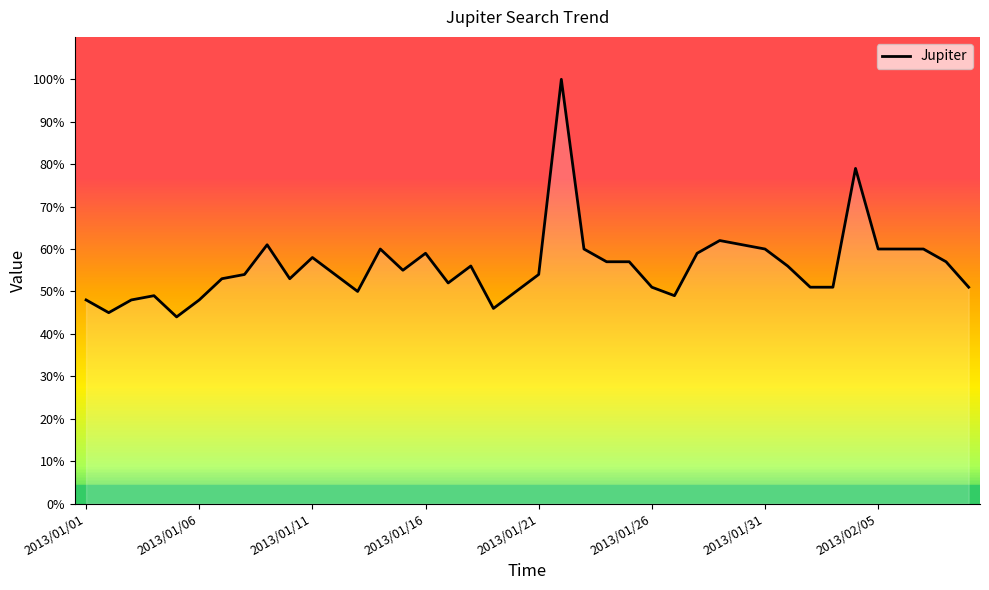

How many lines are shown in the chart?

1